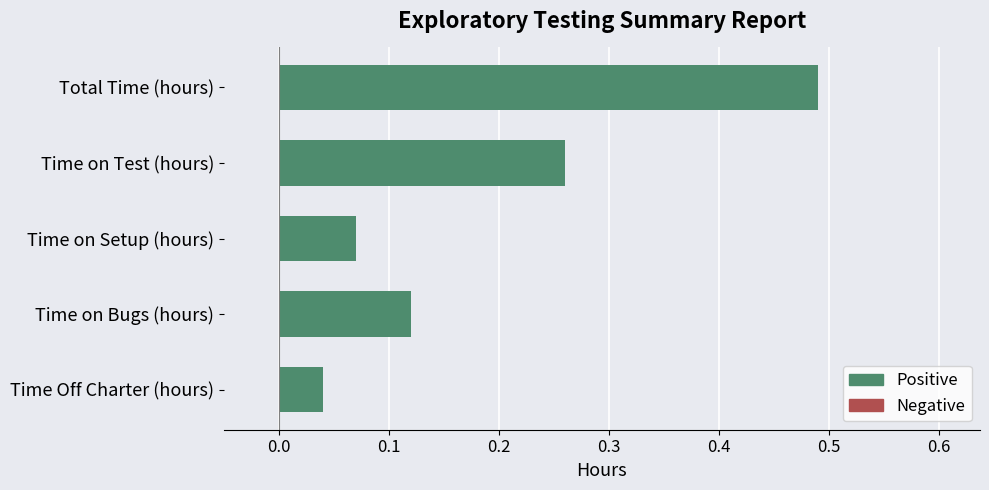

What is the label of the 1st bar from the bottom?

Time Off Charter (hours)